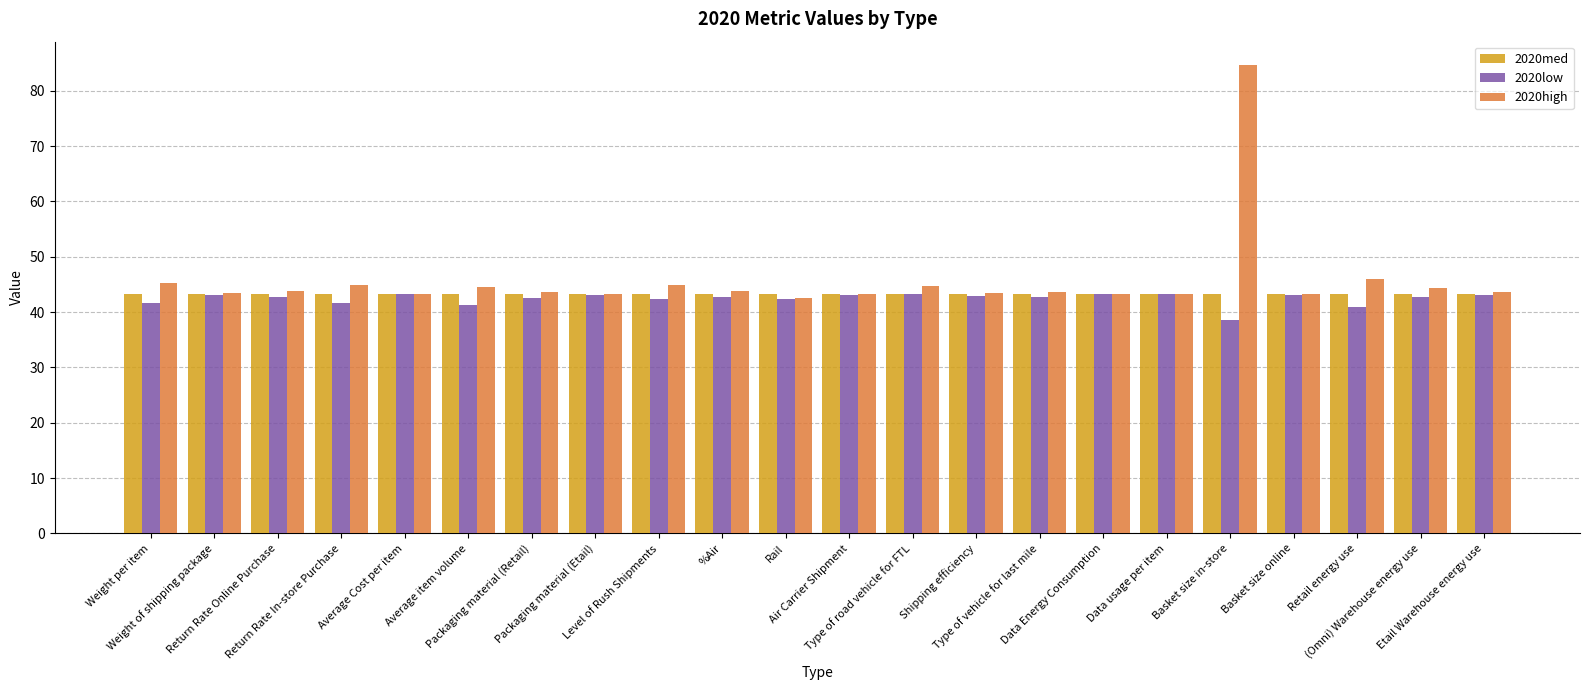

What is the difference between the second highest and minimum values in the 2020low series?

4.6